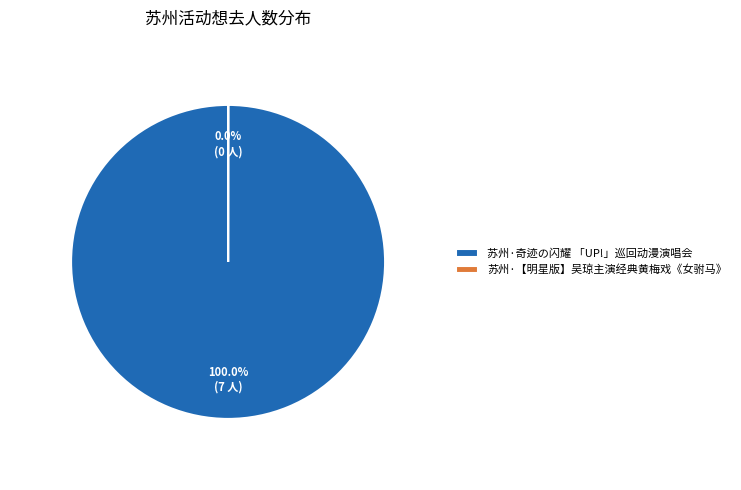

Is there any slice that represents more than half of the pie?

Yes